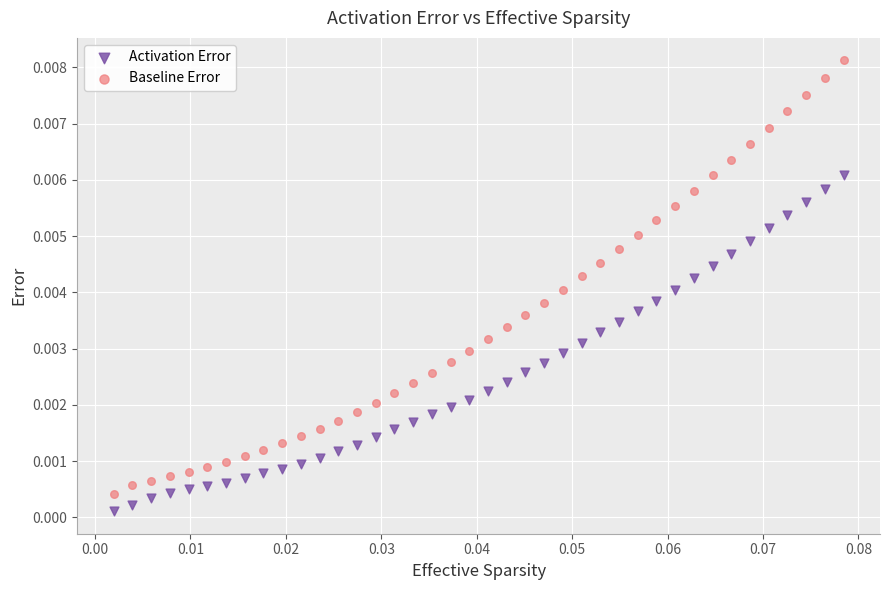

Which series reaches the maximum Y coordinate?

Baseline Error